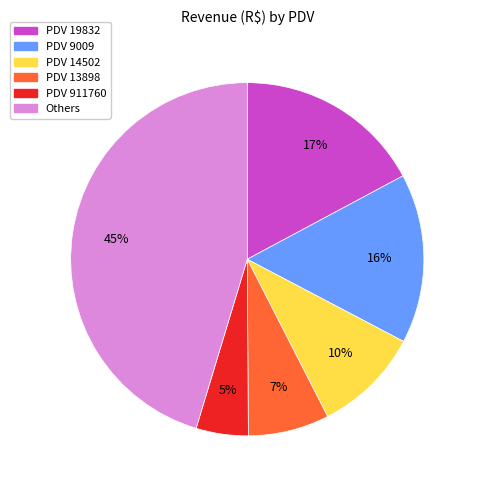

Count the number of slices in the pie.

6